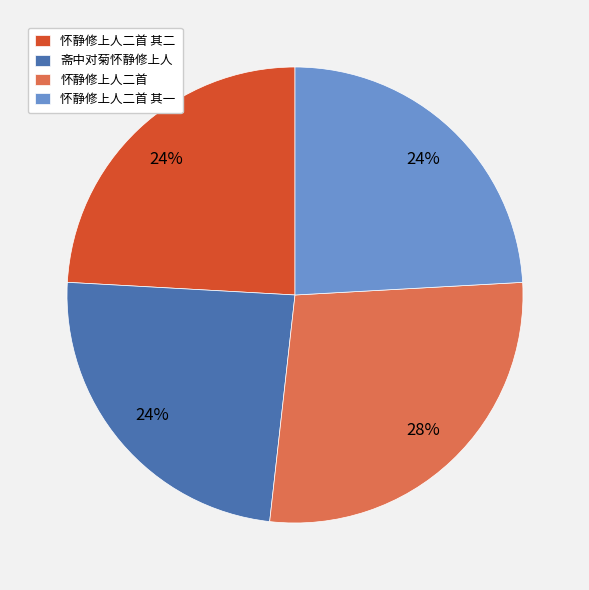

Do 怀静修上人二首 and 斋中对菊怀静修上人 together represent more than half of the pie?

Yes